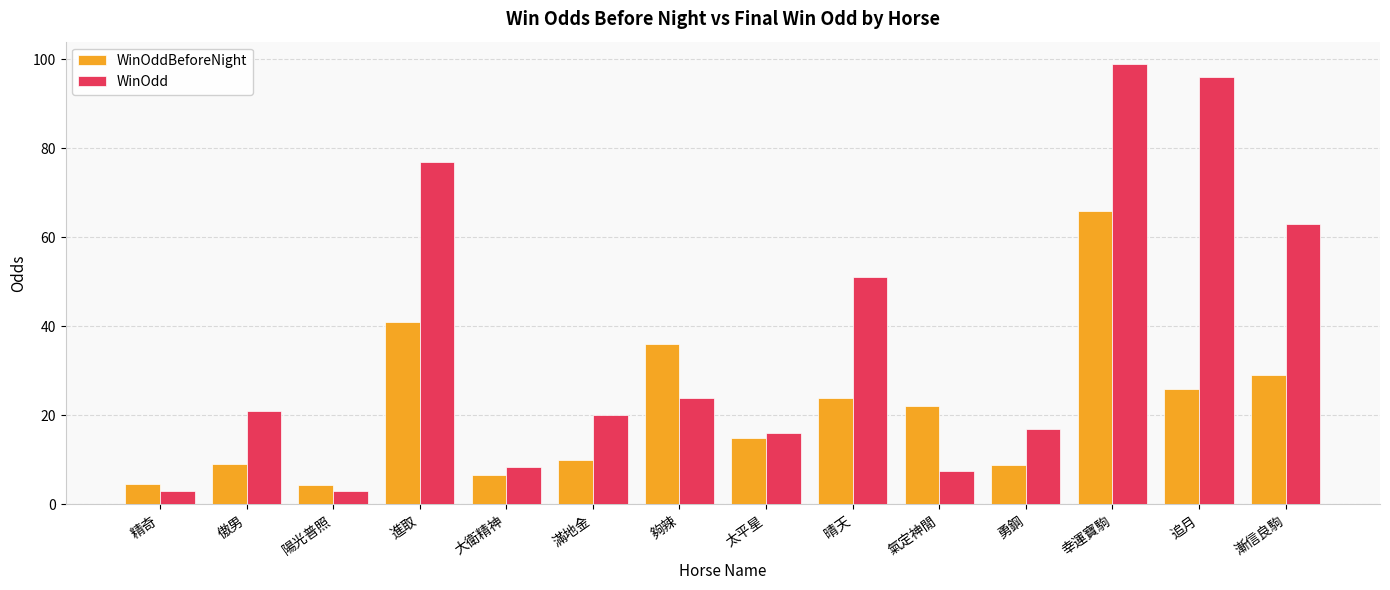

What is the difference between the maximum and minimum values in the WinOdd series?

95.9